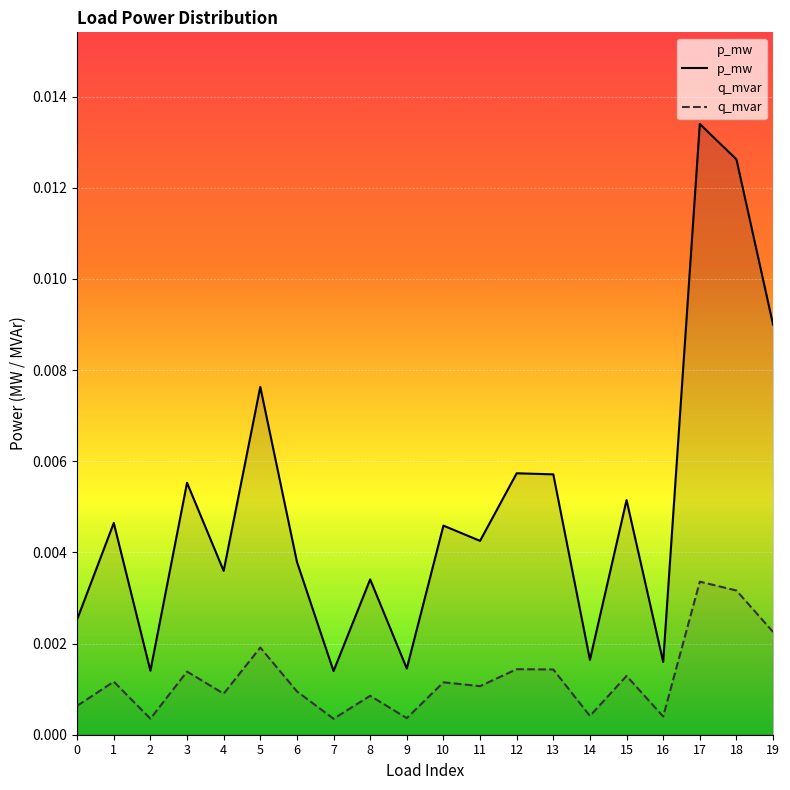

How many lines are shown in the chart?

2